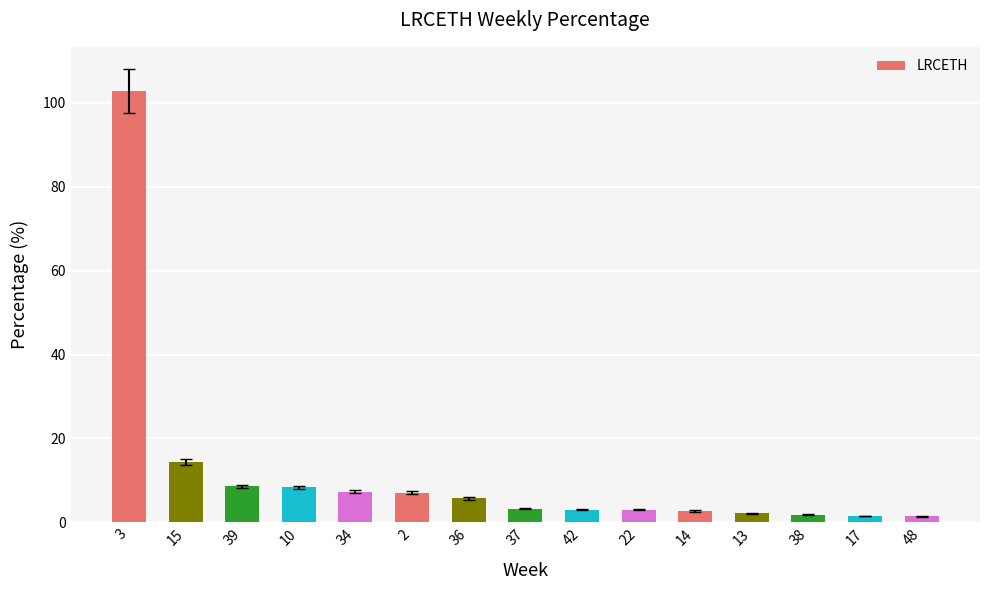

Between 15 and 36, which is larger?

15